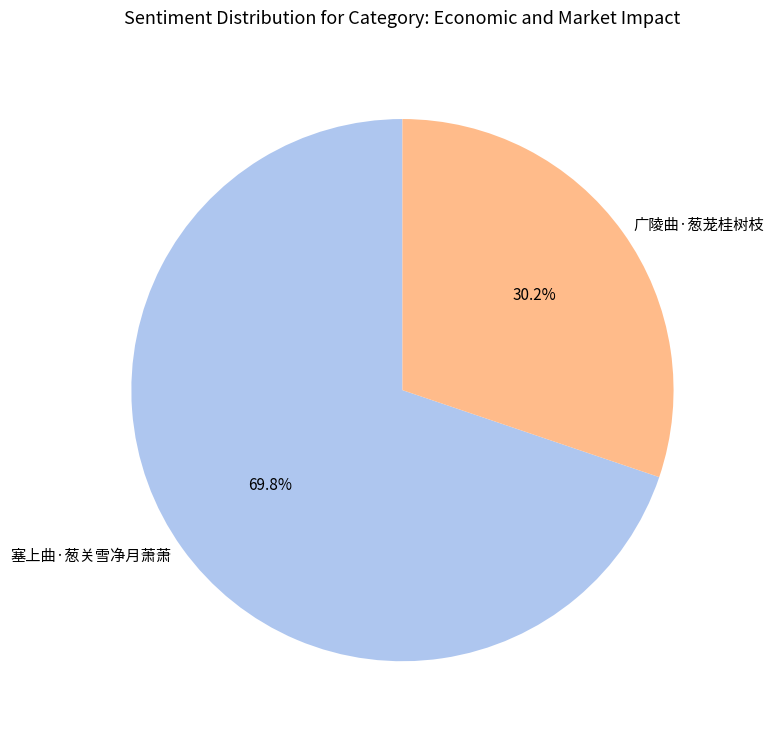

True or false: 广陵曲·葱茏桂树枝 accounts for 30% of the total.

True